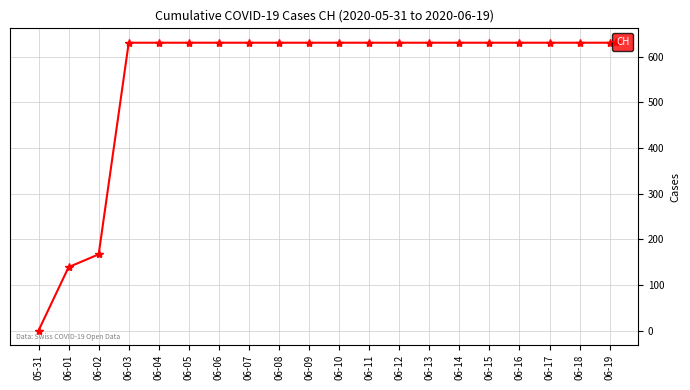

What is the label of the 16th point from the left?

06-15